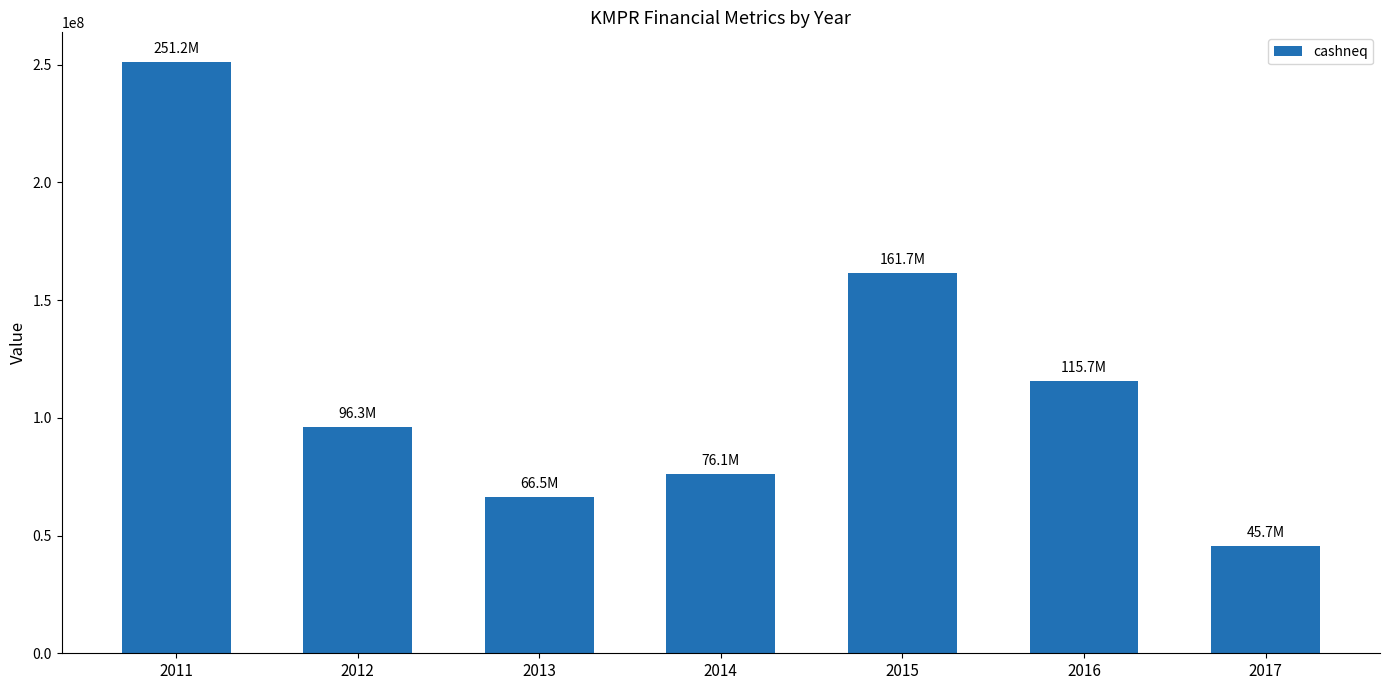

The chart shows a value of 115700000 at 2016. True or false?

True